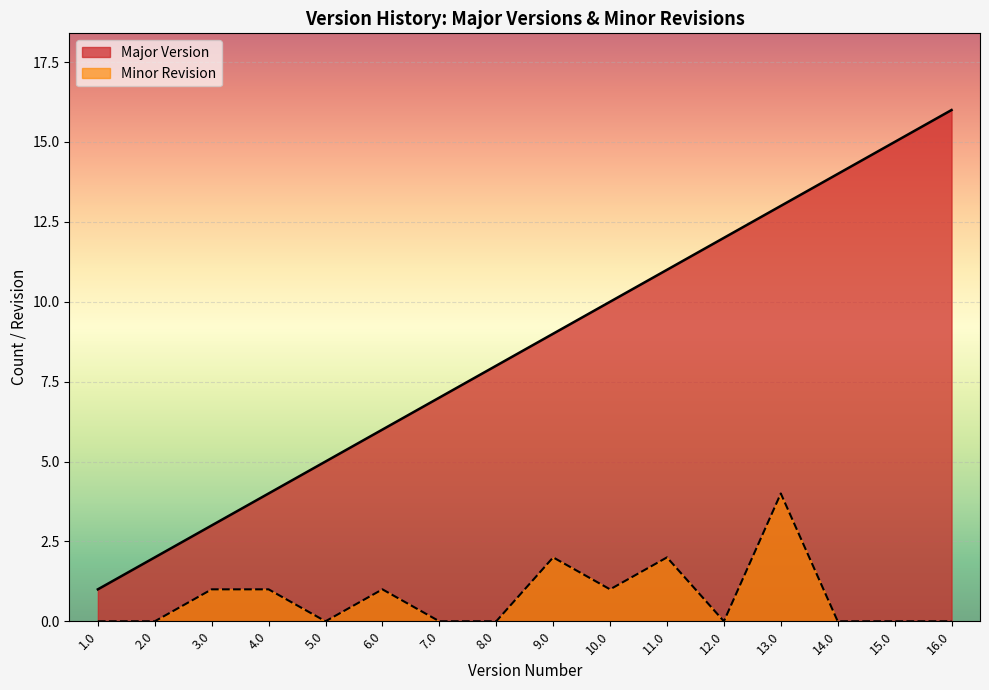

In Minor Revision, how many points are higher than both neighbors (excluding endpoints)?

4